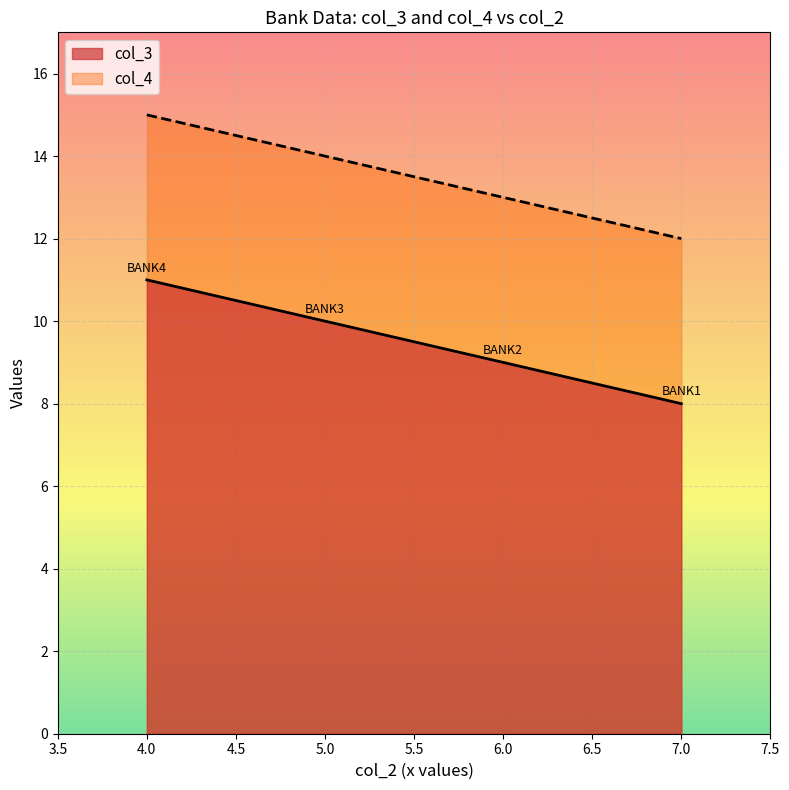

What is the average value of the BANK2 series?

9